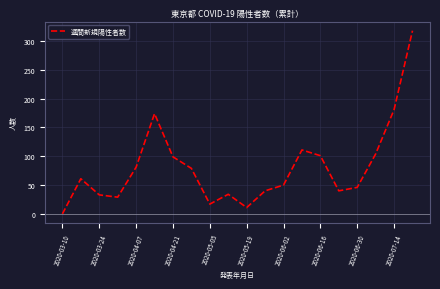

What is the difference between the maximum and minimum values?

318